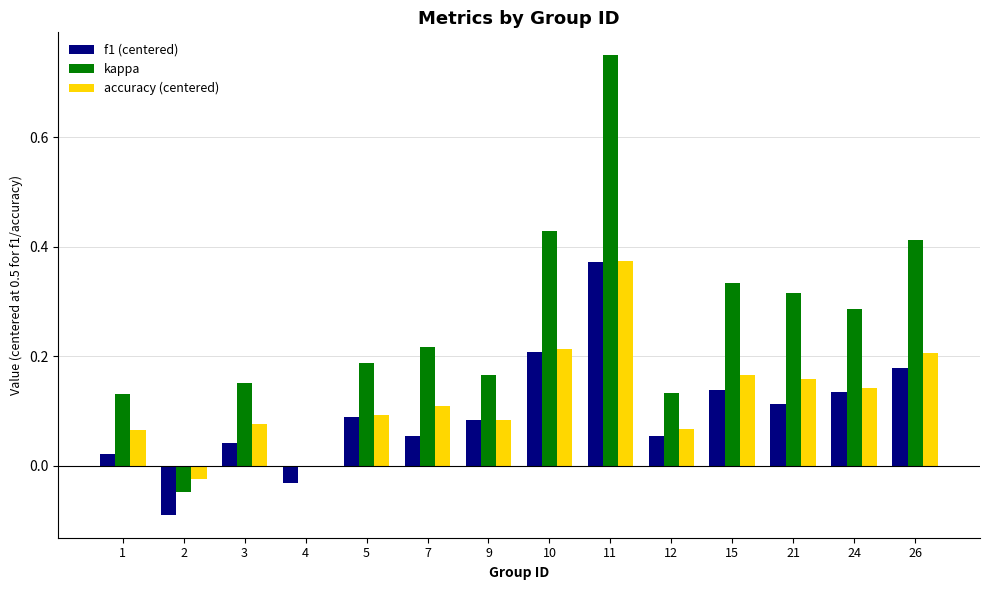

What is the sum of the kappa values at 7 and 24?

0.5